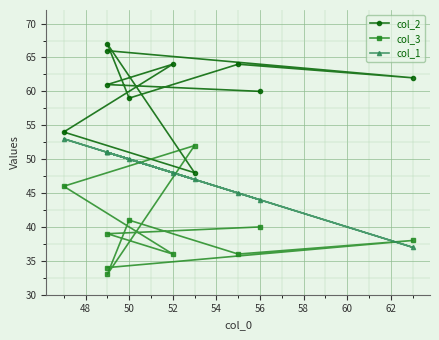

Which series has the largest total across all categories?

col_2